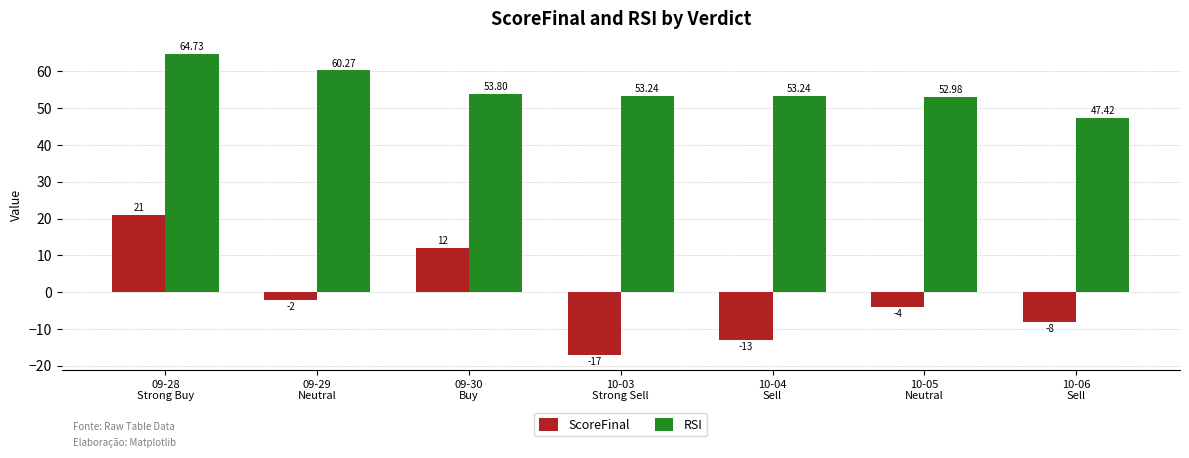

What is the value of the RSI bar at the 2nd from the left?

60.3